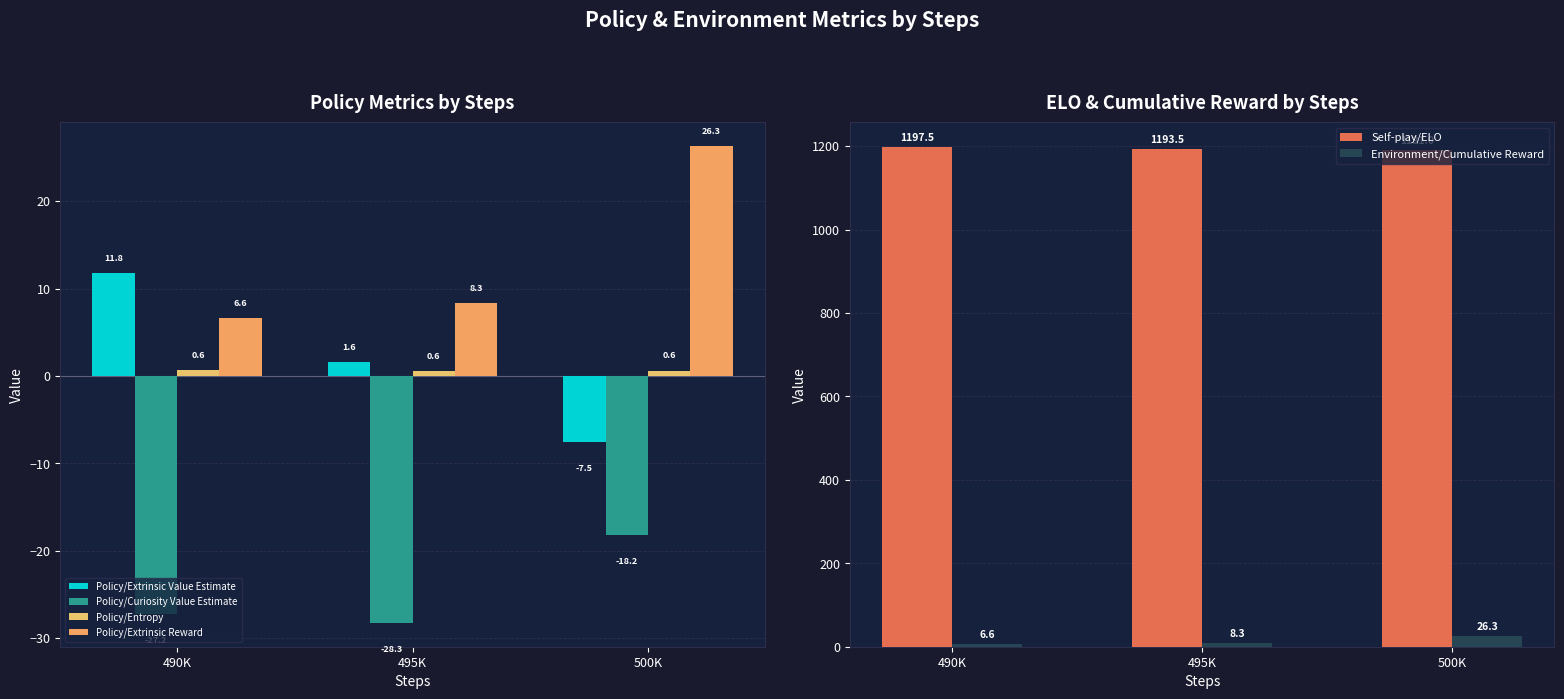

What is the difference between the Policy/Entropy values at 495K and 490K?

0.1